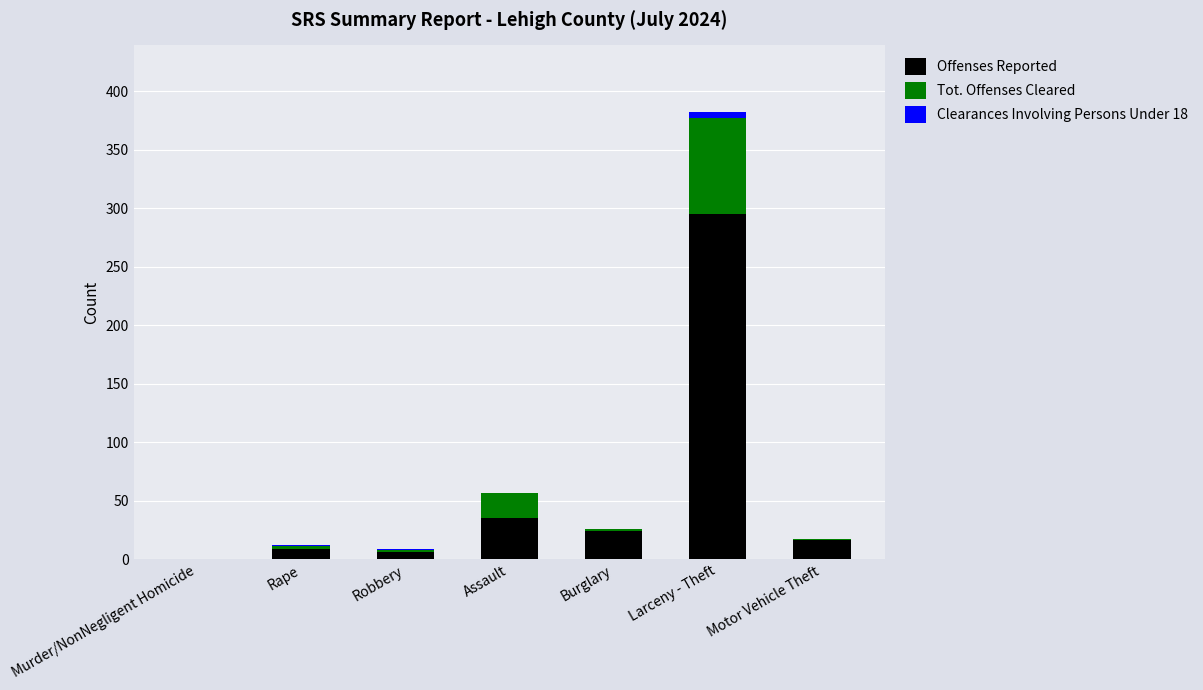

What is the sum of all Offenses Reported values?

385